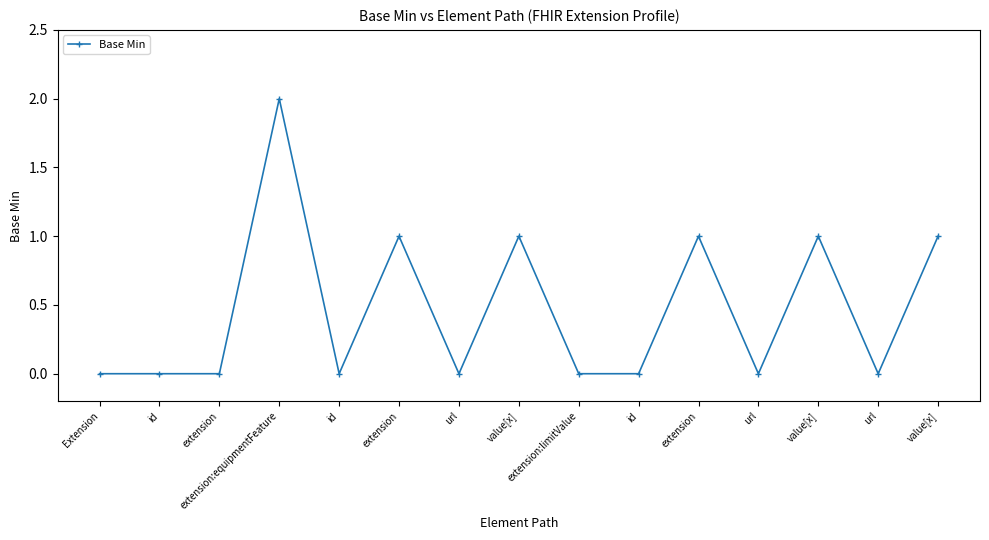

Reading right to left, extract all data points from this chart.

value[x]=1	url=0	value[x]=1	url=0	extension=1	id=0	extension:limitValue=0	value[x]=1	url=0	extension=1	id=0	extension:equipmentFeature=2	extension=0	id=0	Extension=0